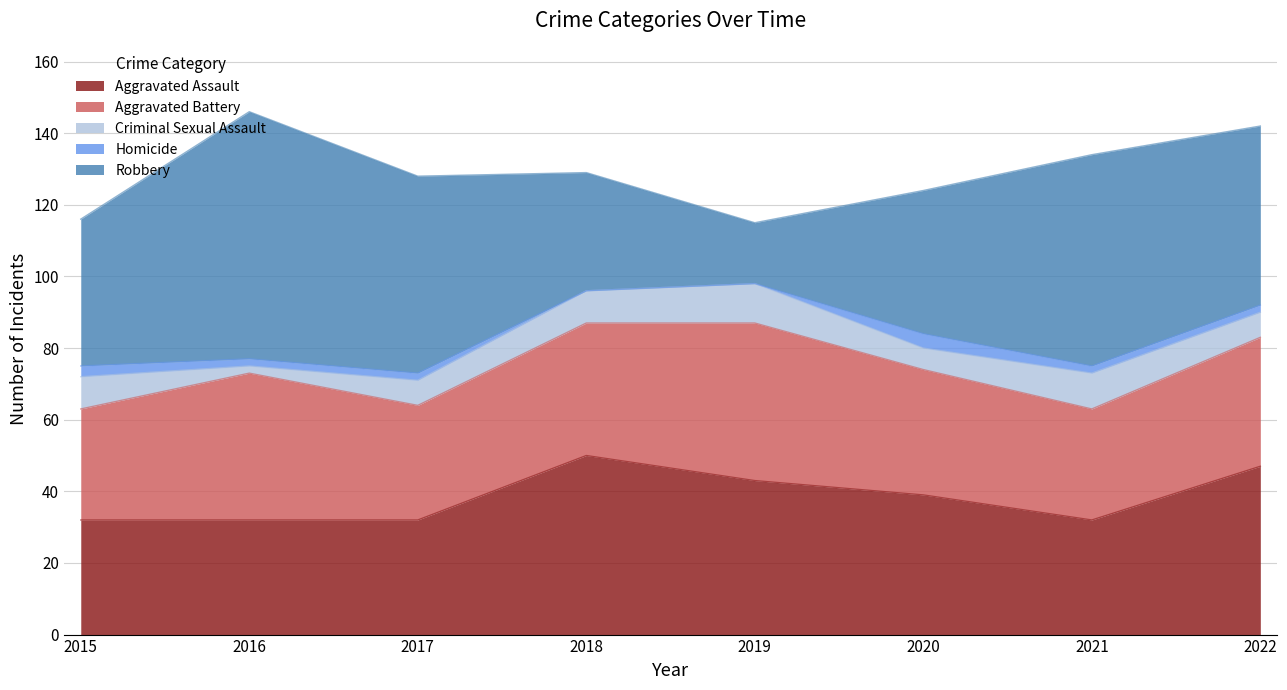

Between 2016 and 2020, which is larger?

2020